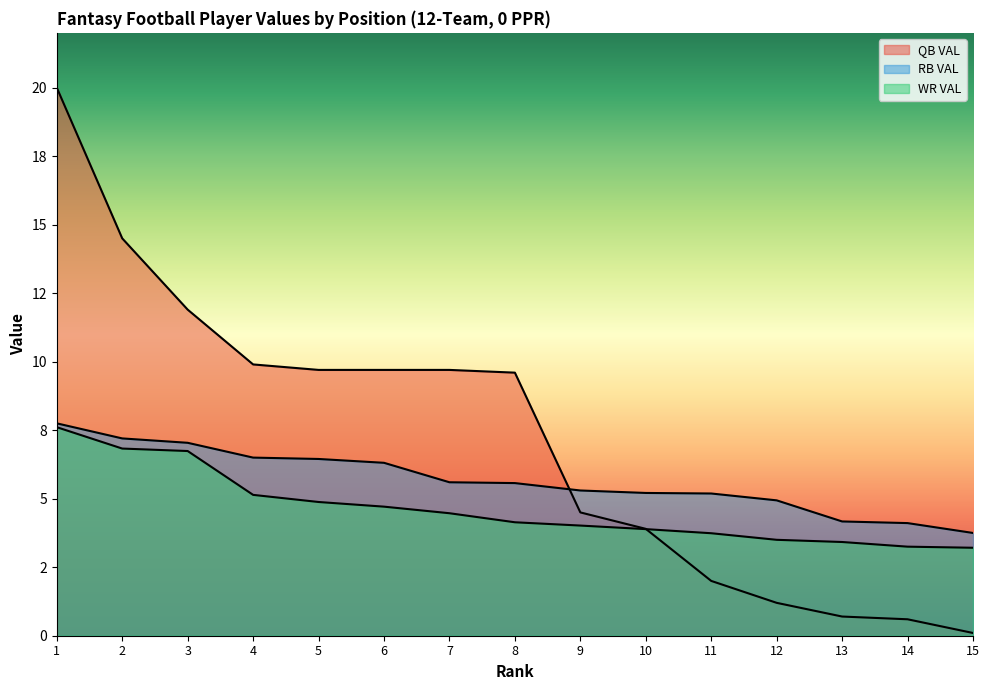

Which series has the largest total across all categories?

QB VAL